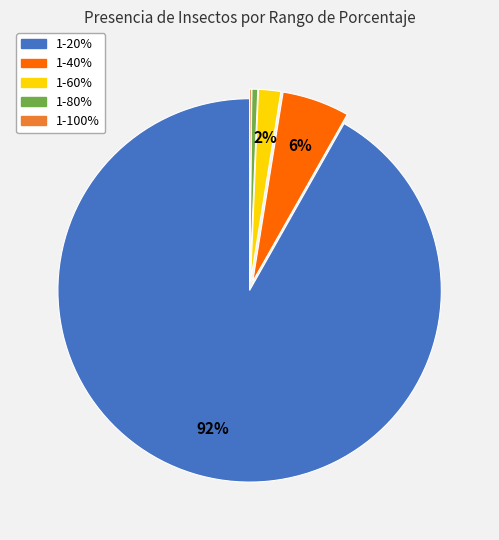

The 1-60% slice represents 9% of the pie. True or false?

False